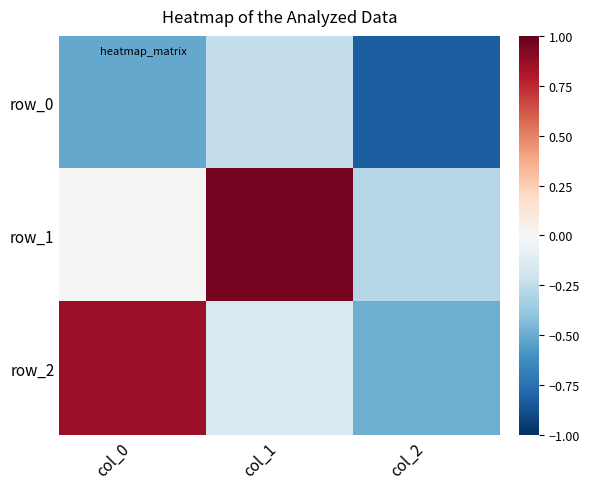

Reading left to right, what are all the values shown in this chart?

row_0: col_0=-0.5	col_1=-0.2	col_2=-0.8
row_1: col_0=0.0	col_1=1.0	col_2=-0.3
row_2: col_0=0.9	col_1=-0.2	col_2=-0.5